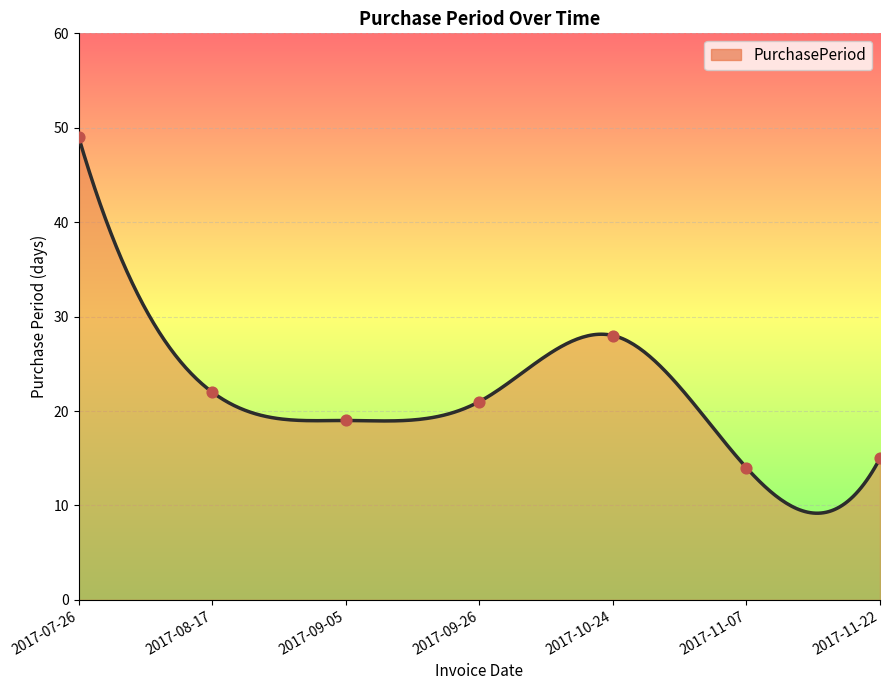

Which has a higher value, 2017-07-26 or 2017-11-07?

2017-07-26